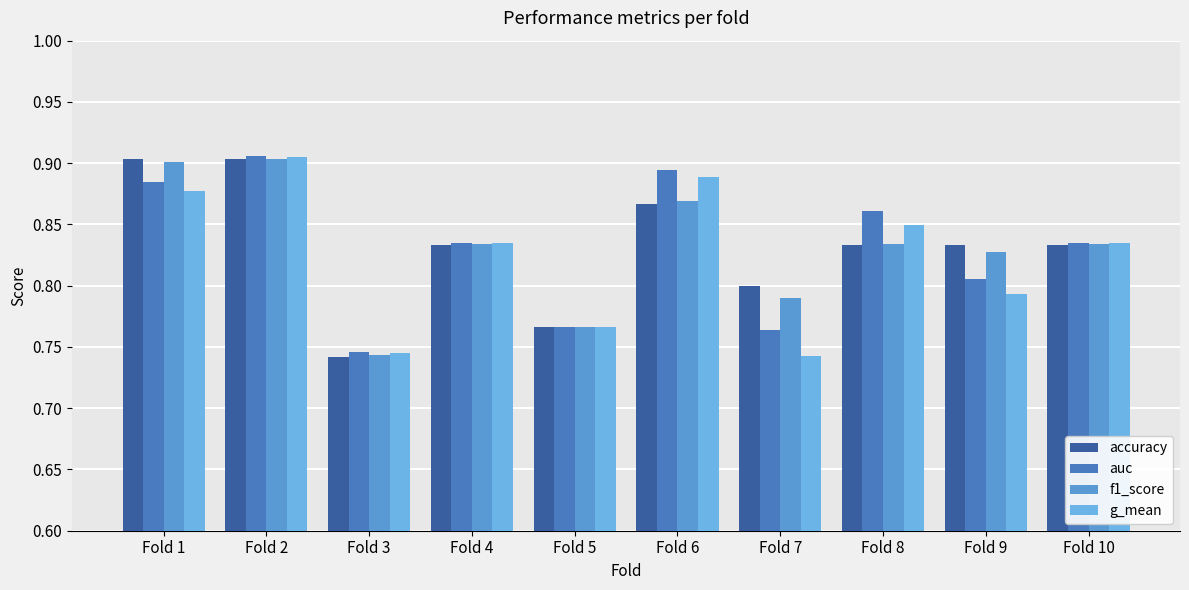

What is the value of the accuracy bar at the 4th from the left?

0.8